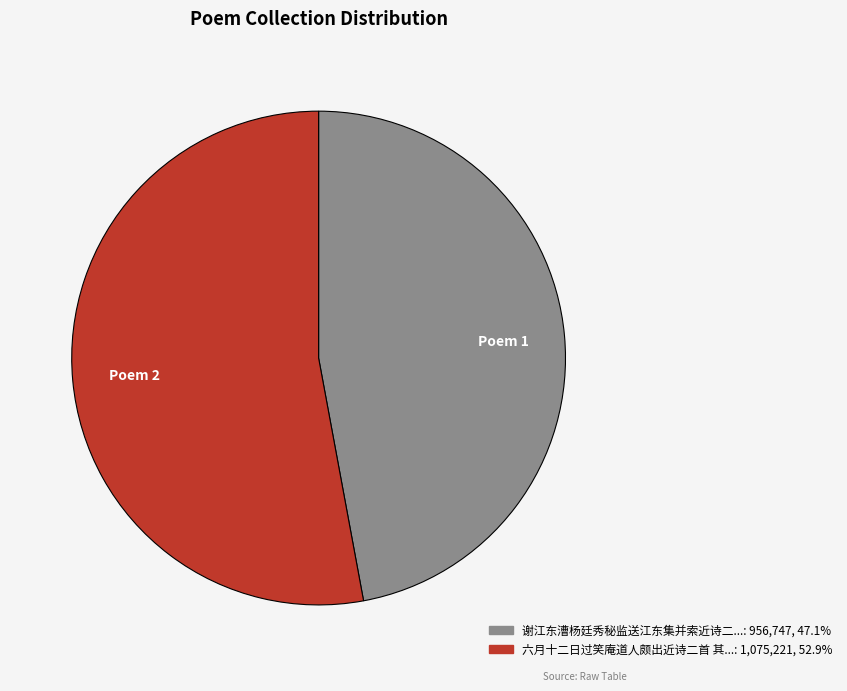

Is there a majority slice in this chart?

Yes